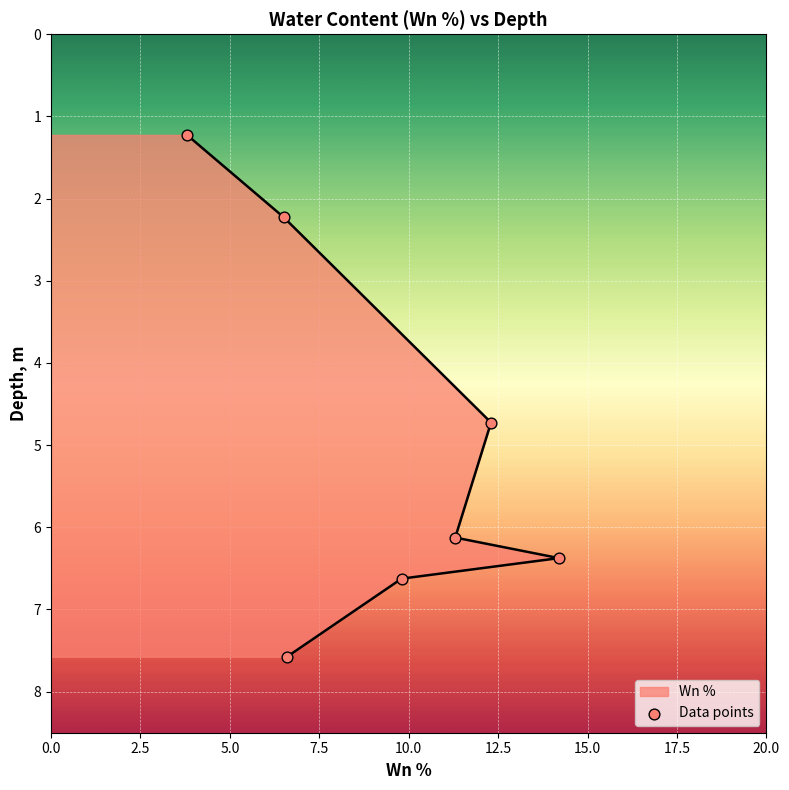

What is the ratio of the value at 15.0 to the value at 10.0?

1.2